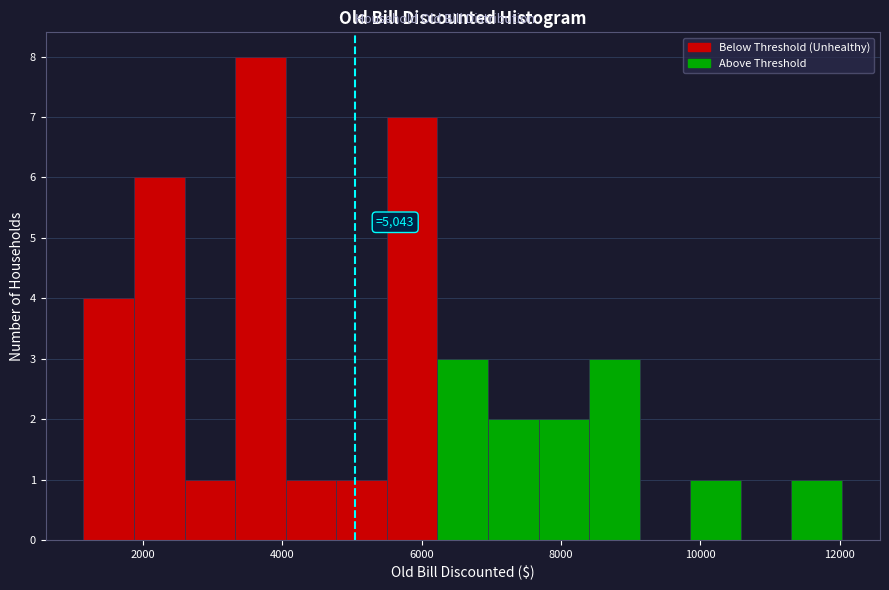

Read against the x-axis, roughly where is the centre of the tallest bar?

3600